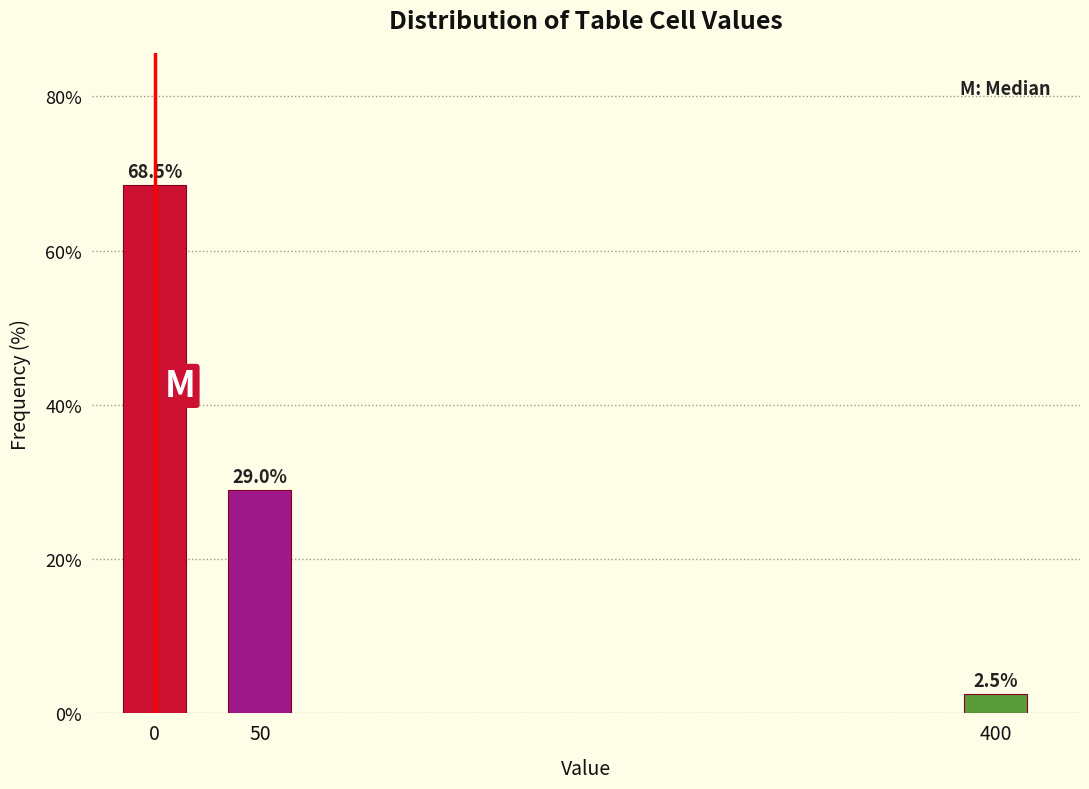

Reading right to left, what are all the values shown in this chart?

2.5	29.0	68.5